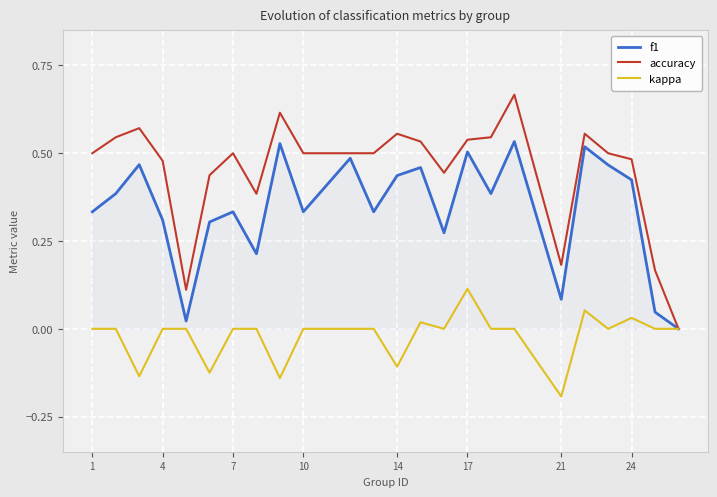

What is the sum of all accuracy values?

10.8